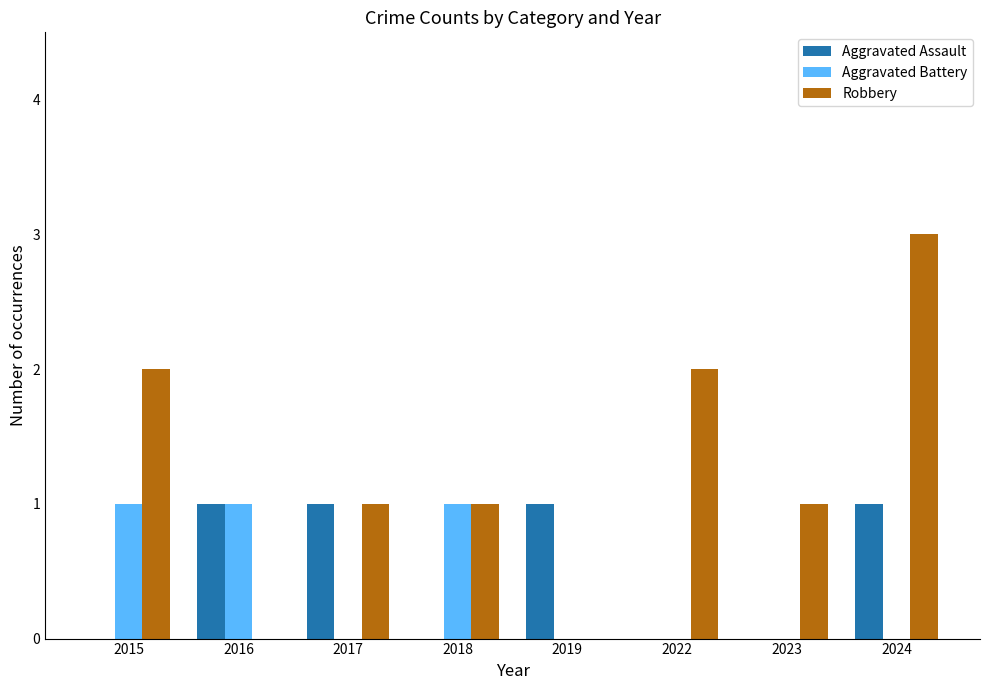

The Aggravated Battery series shows 2 at 2015. True or false?

False